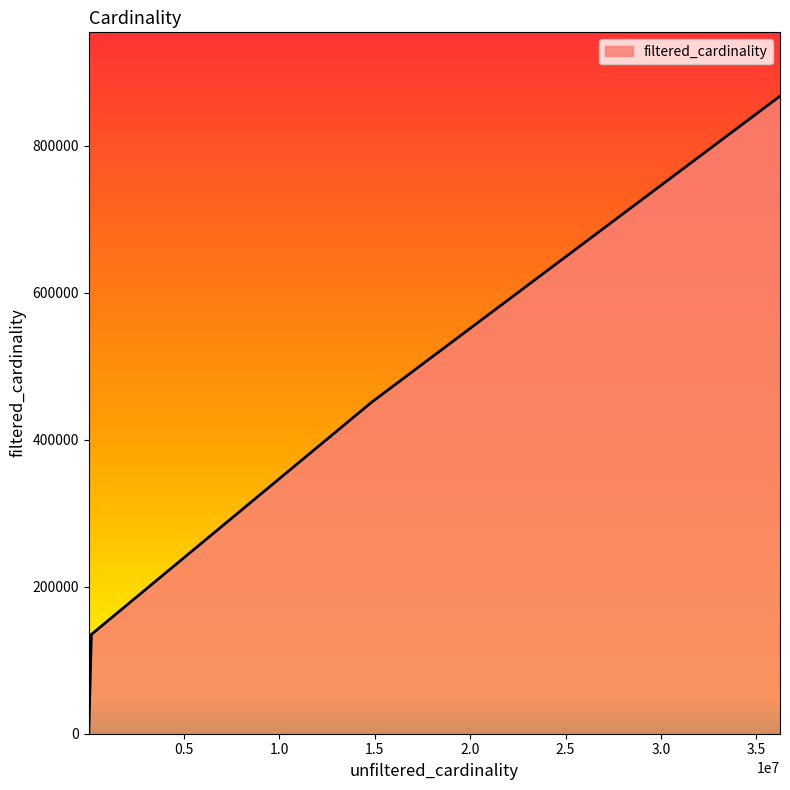

How many series are shown in this chart?

1